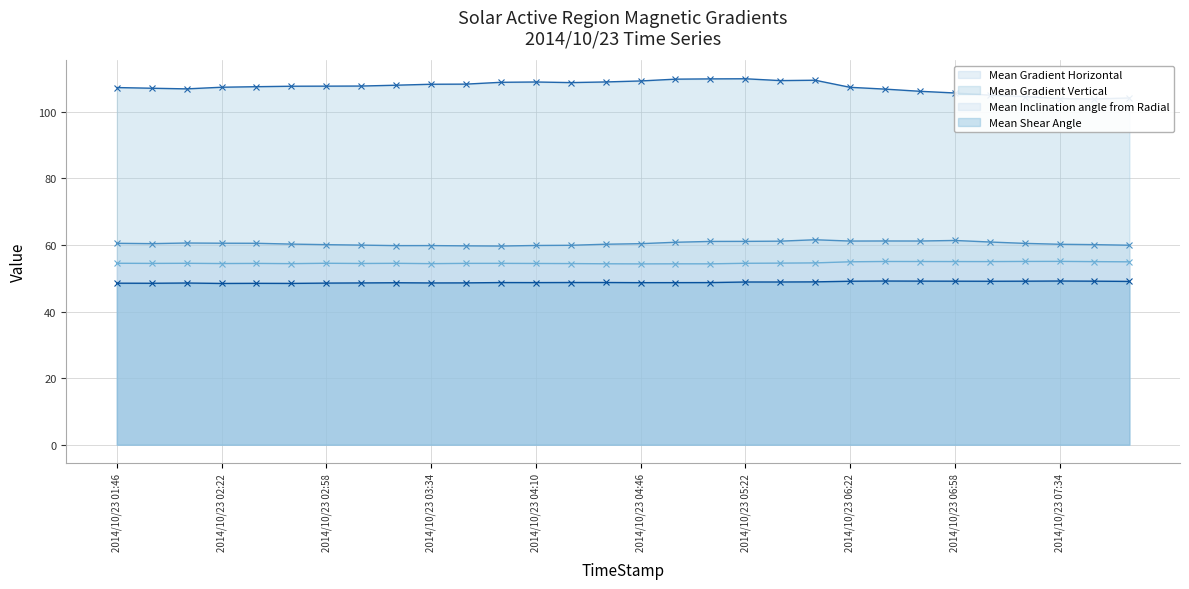

At which label is Mean Gradient Horizontal closest to 60?

2014/10/23 03:10